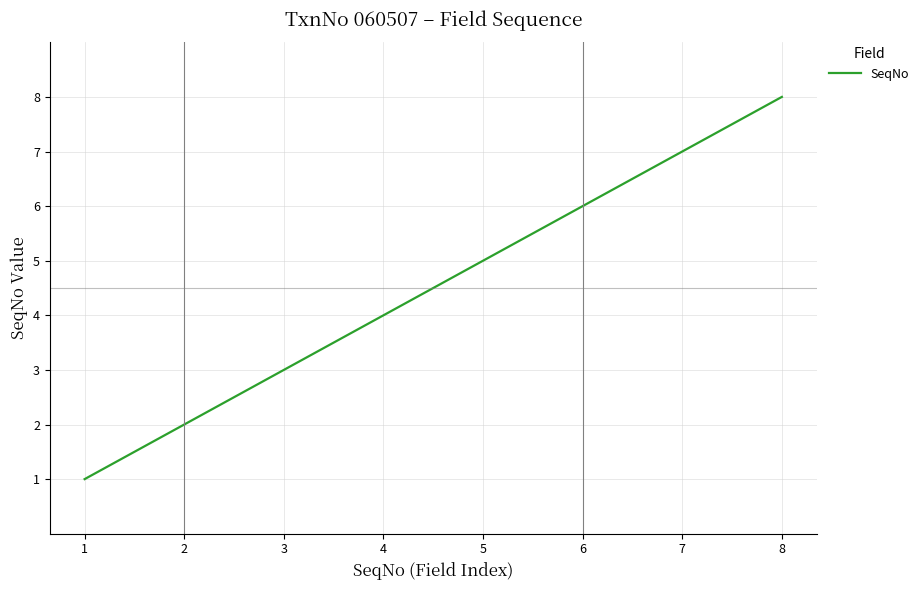

What is the ratio of the value at 4 to the value at 6?

0.7